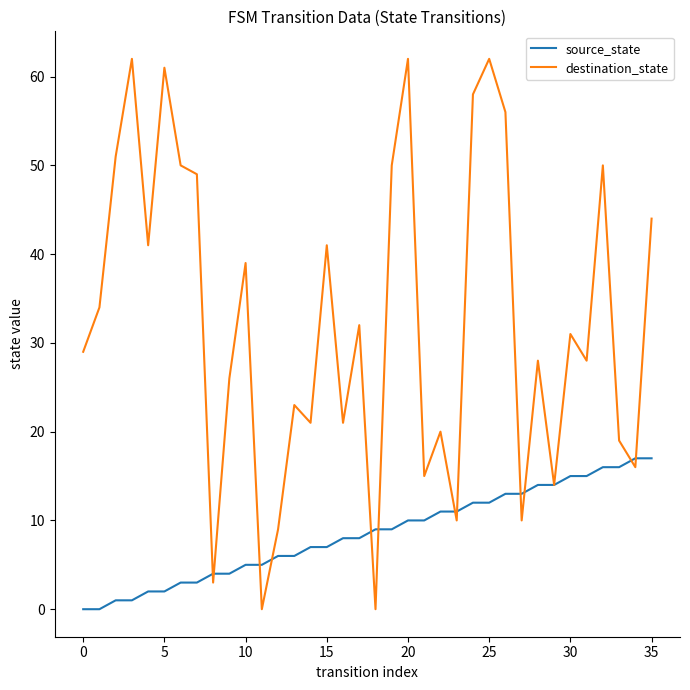

What is the difference between the maximum and minimum values in the destination_state series?

62